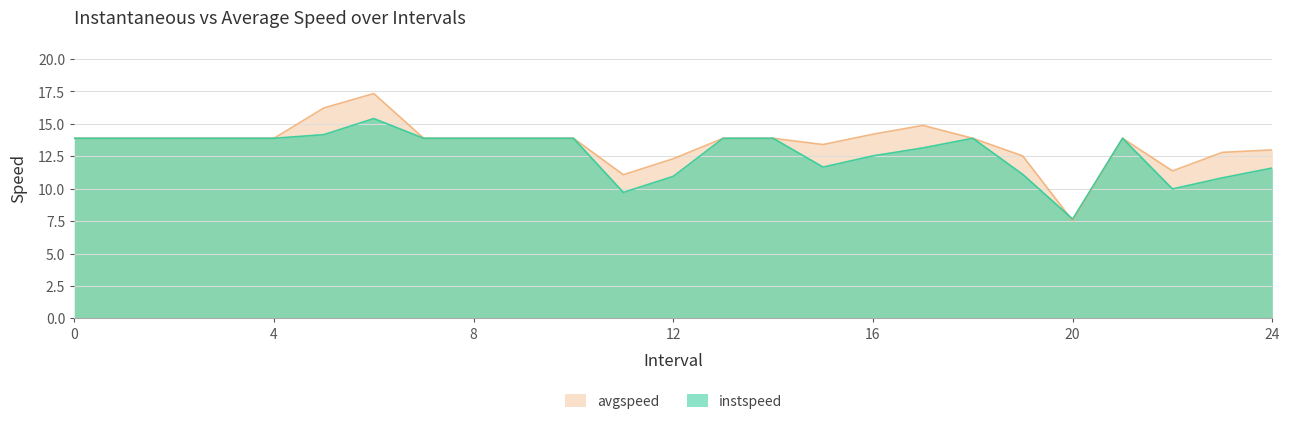

The value of instspeed at 20 is 7.7. True or false?

True